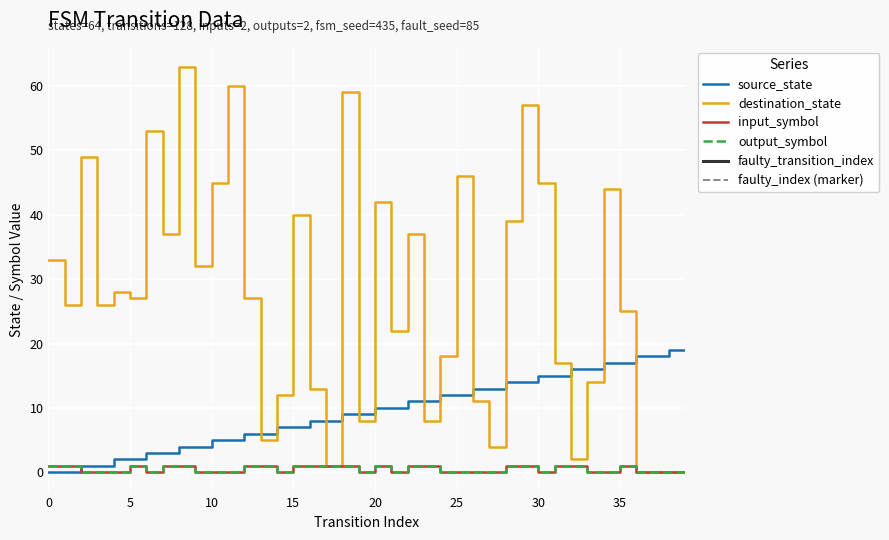

Reading left to right, list all the values displayed in this chart.

source_state: 0	0	1	1	2	2	3	3	4	4	5	5	6	6	7	7	8	8	9	9	10	10	11	11	12	12	13	13	14	14	15	15	16	16	17	17	18	18	19	19
destination_state: 33	26	49	26	28	27	53	37	63	32	45	60	27	5	12	40	13	1	59	8	42	22	37	8	18	46	11	4	39	57	45	17	2	14	44	25	0	0	0	0
input_symbol: 1	1	0	0	0	1	0	1	1	0	0	0	1	1	0	1	1	1	1	0	1	0	1	1	0	0	0	0	1	1	0	1	1	0	0	1	0	0	0	0
output_symbol: 1	1	0	0	0	1	0	1	1	0	0	0	1	1	0	1	1	1	1	0	1	0	1	1	0	0	0	0	1	1	0	1	1	0	0	1	0	0	0	0